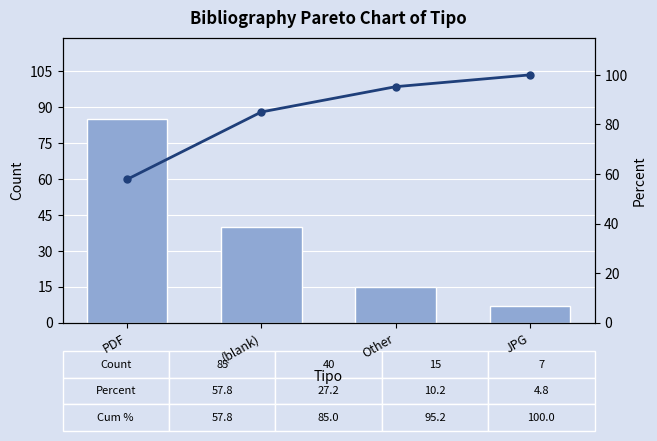

The Cum % series shows 85.0 at (blank). True or false?

True